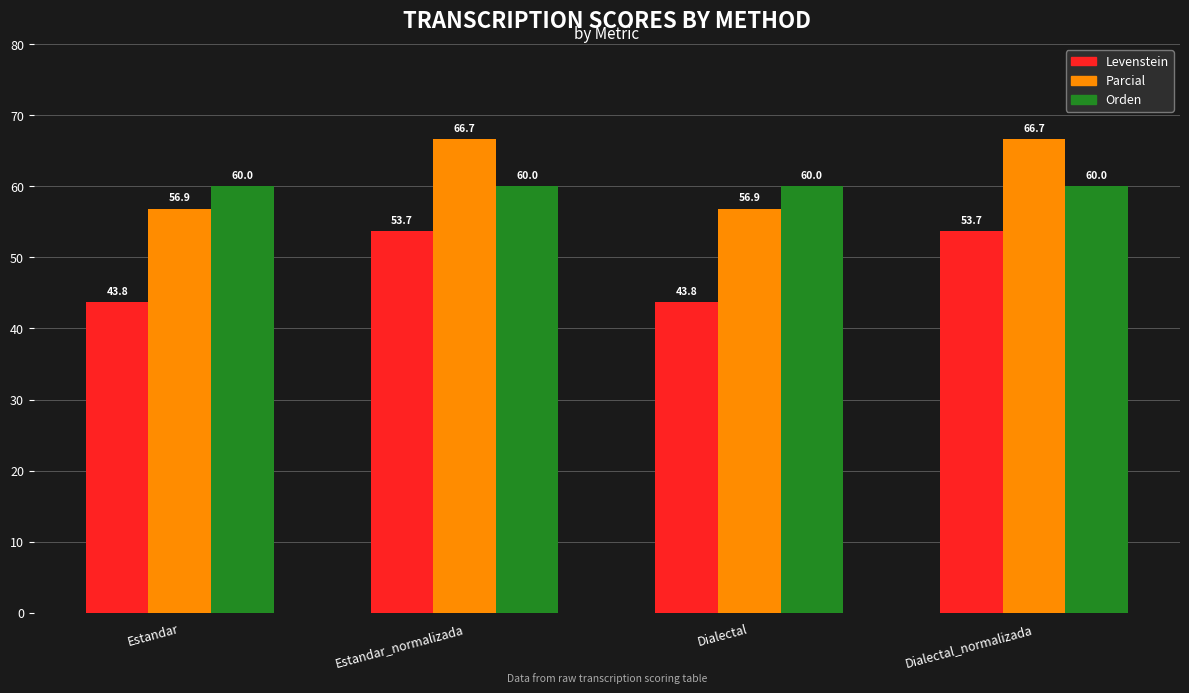

At how many categories does at least one series exceed 52?

4